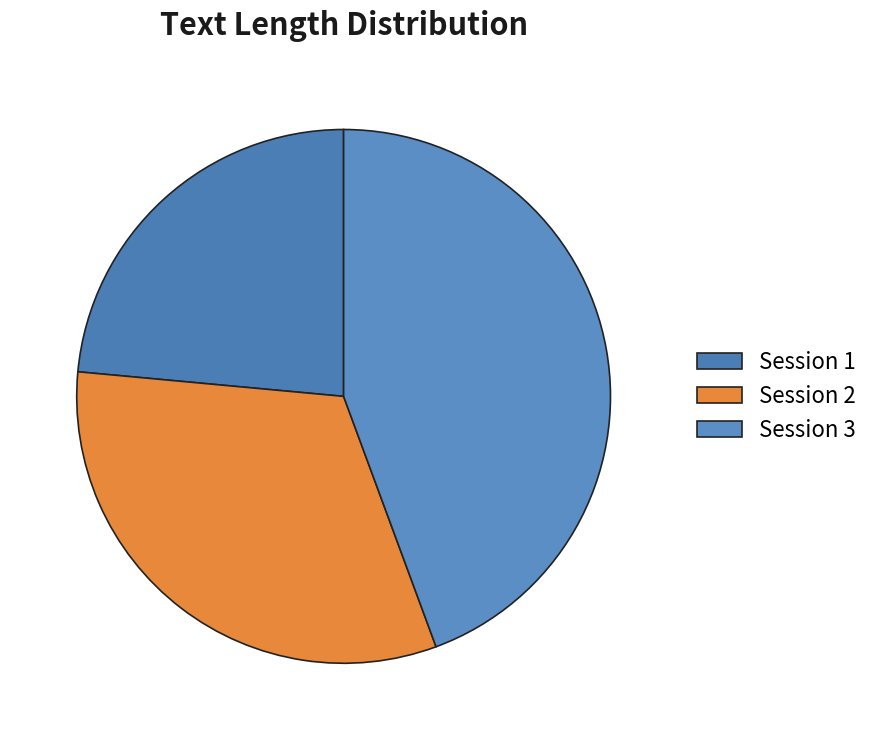

Rank the categories by value from highest to lowest.

Session 3, Session 2, Session 1